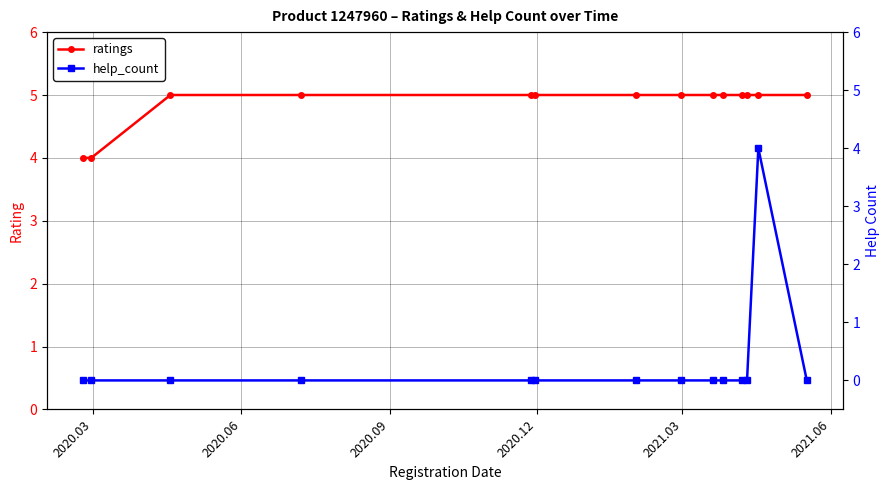

What is the maximum value for ratings?

5